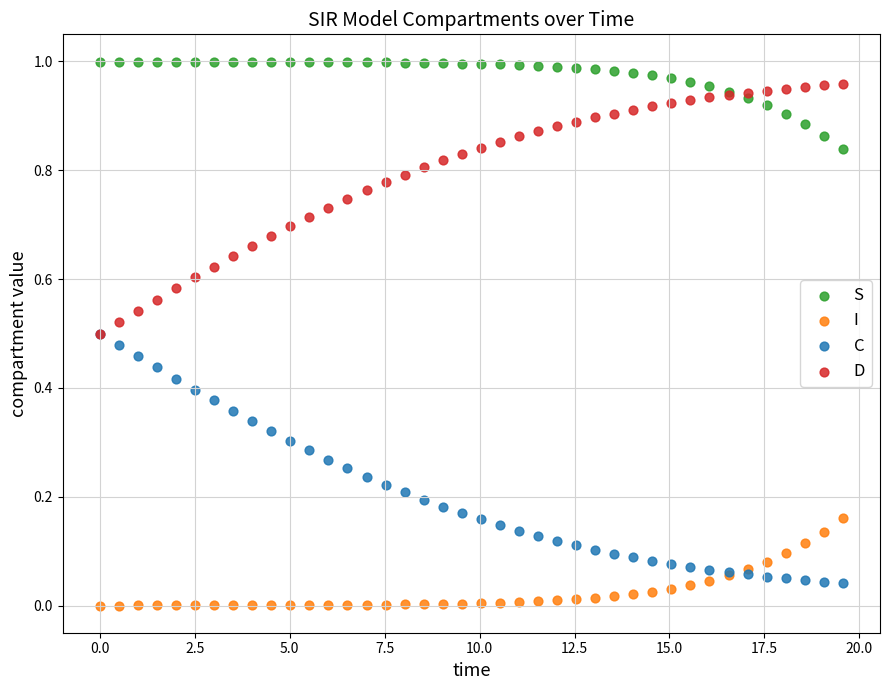

What are all the series names shown in the legend?

S, I, C, D